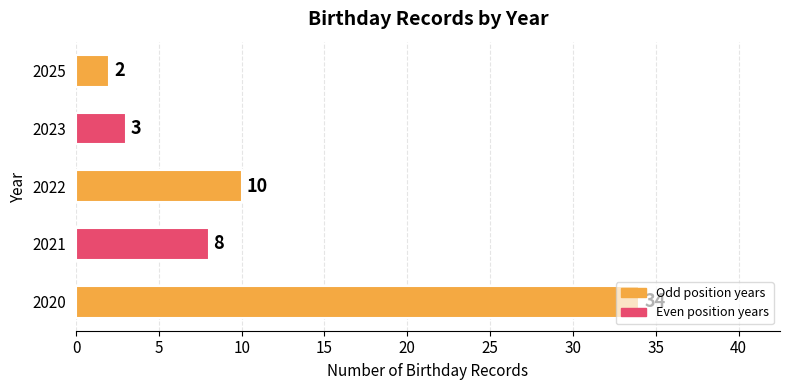

List the labels in order of value, largest first.

2020, 2022, 2021, 2023, 2025